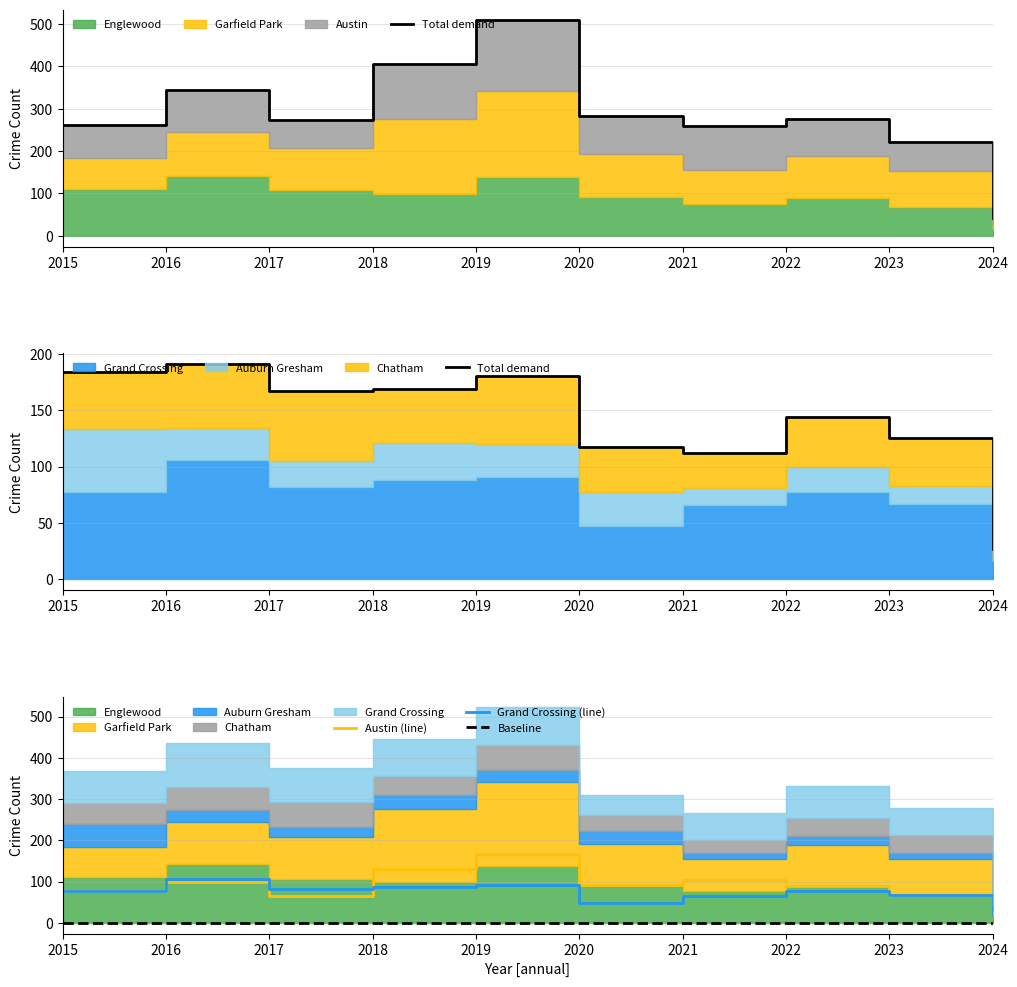

True or false: Austin (line) has a value of 99 at 2016.

True